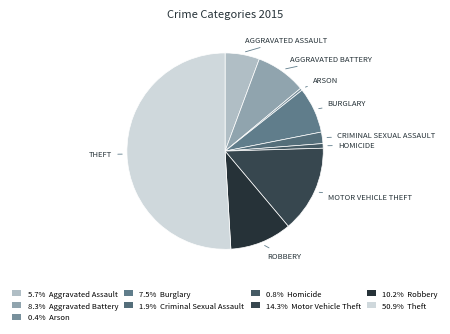

How many segments does this pie chart have?

9